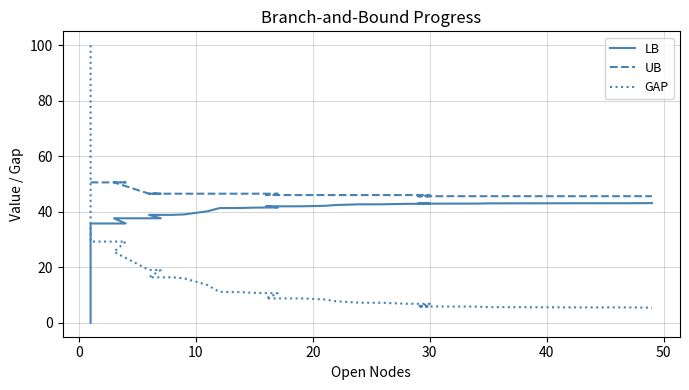

True or false: GAP and UB intersect in this chart.

True